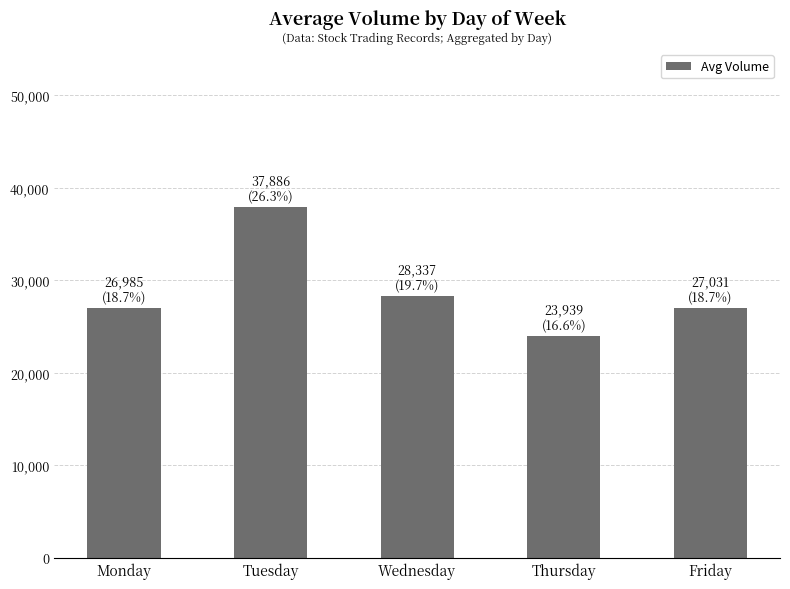

What is the average value?

28836